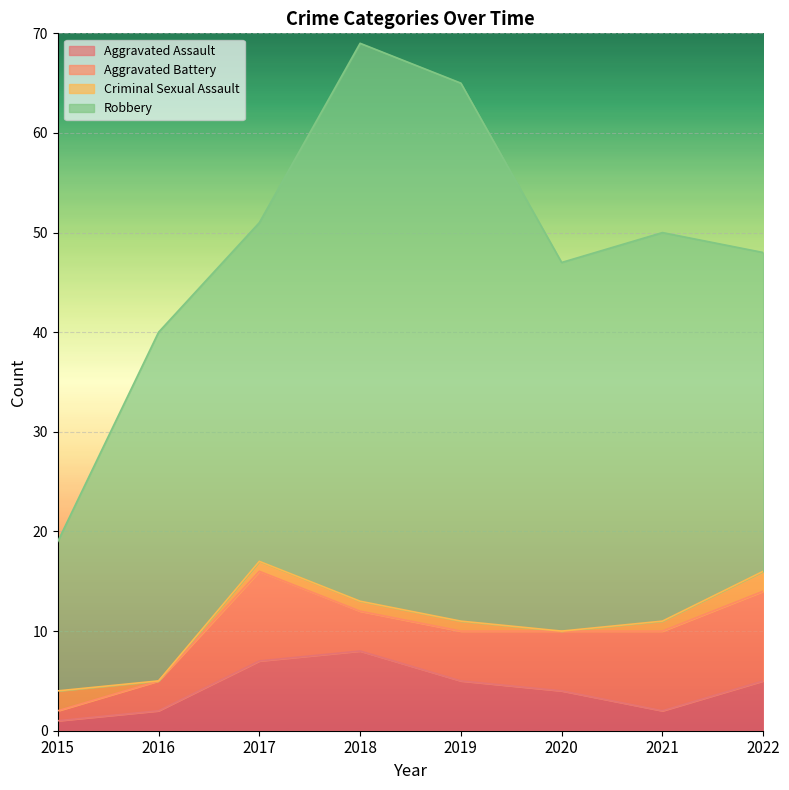

Rank the categories by Aggravated Assault value from highest to lowest.

2018, 2017, 2019, 2022, 2020, 2016, 2021, 2015